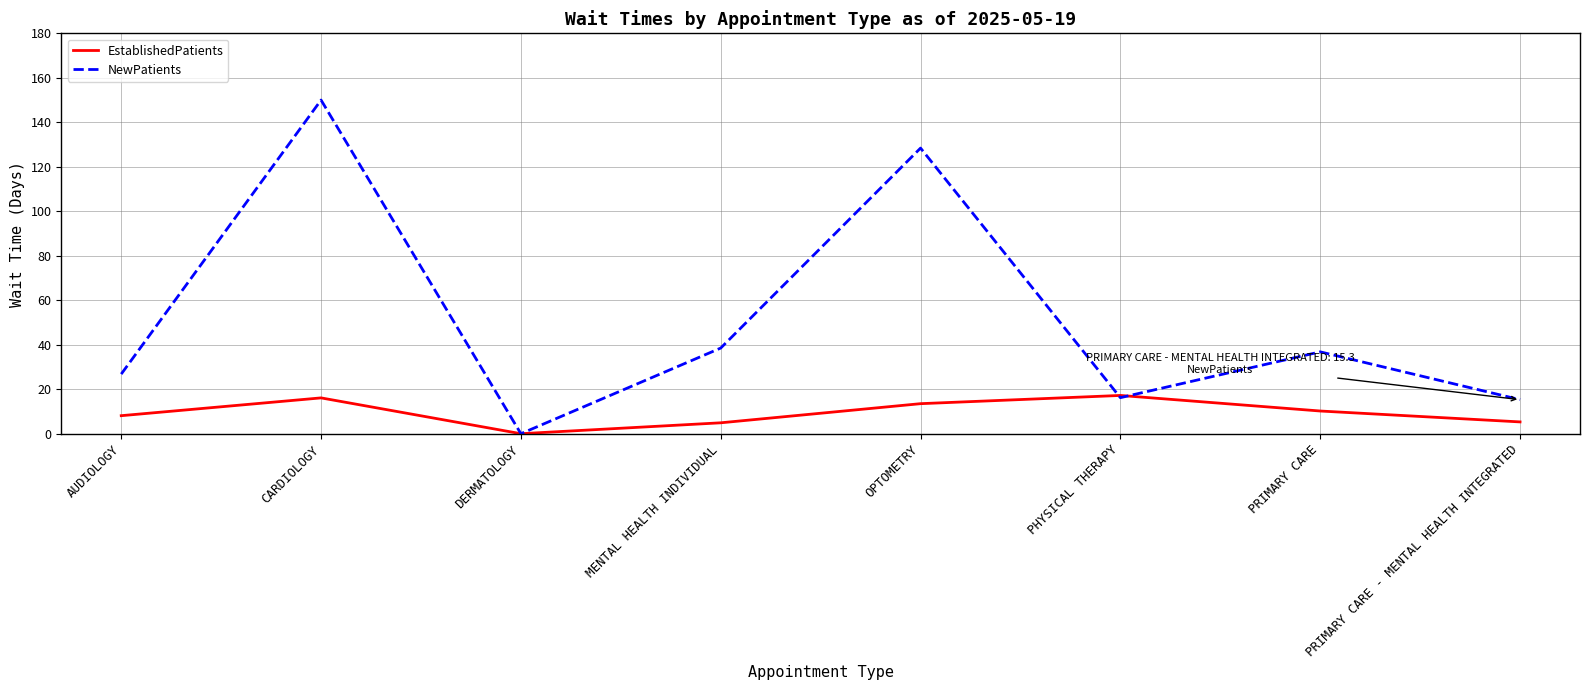

What is the greatest value displayed?

150.0